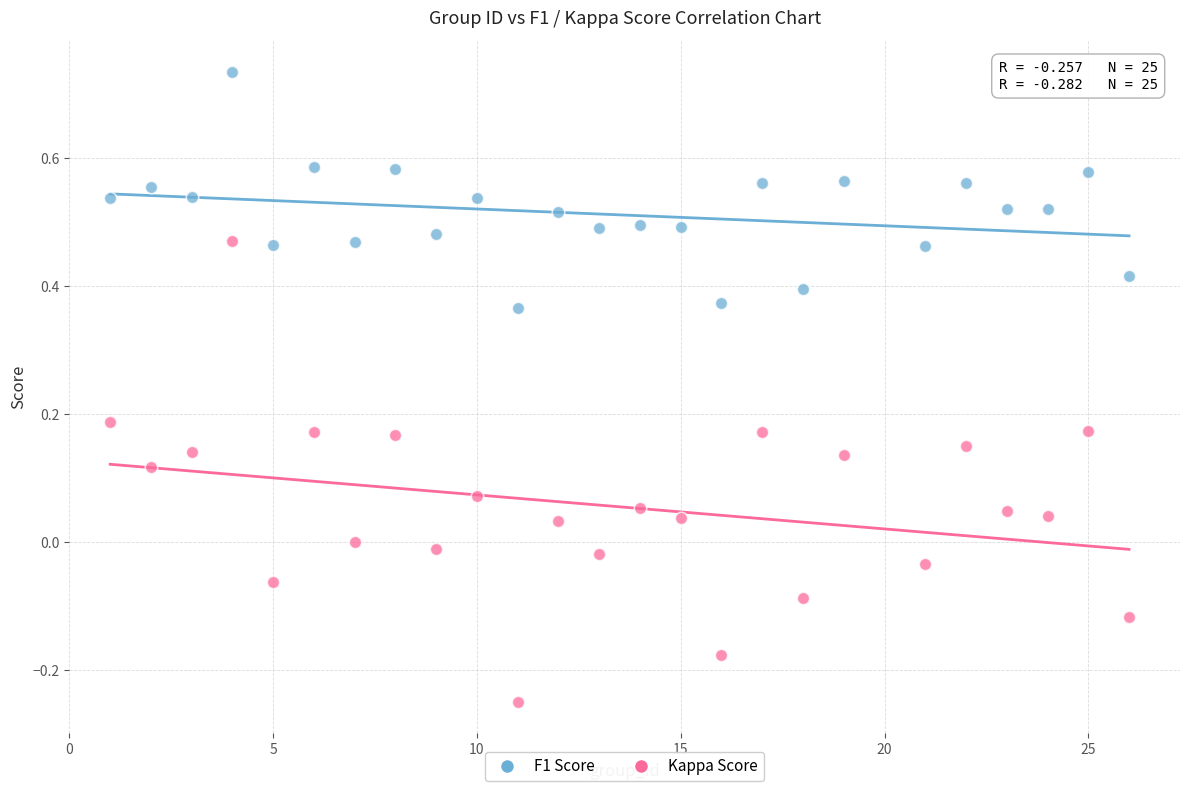

Which series contains the highest Y value?

F1 Score